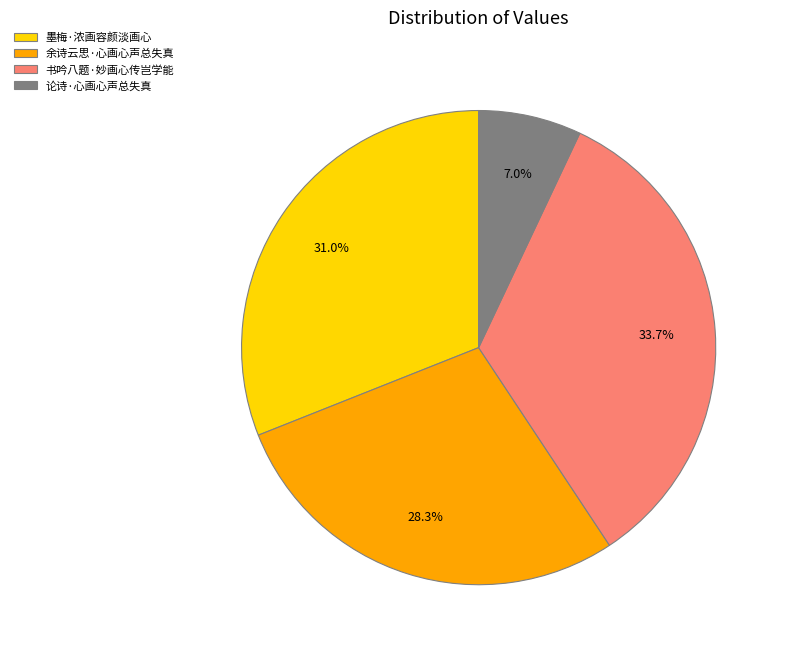

Is 论诗·心画心声总失真 the majority of the pie?

No